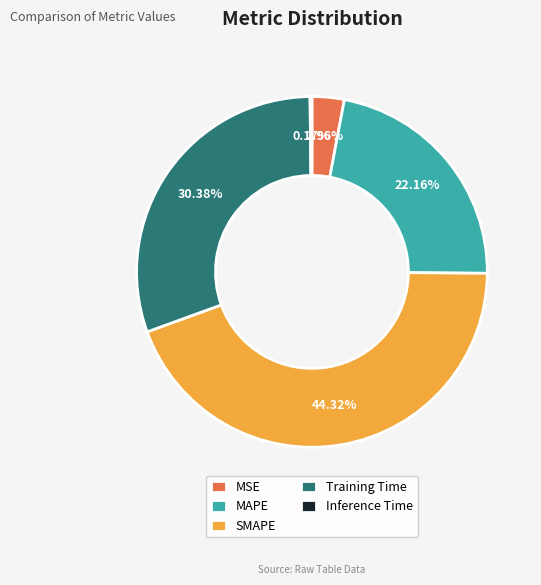

What percentage is the SMAPE slice, to the nearest percent?

44%